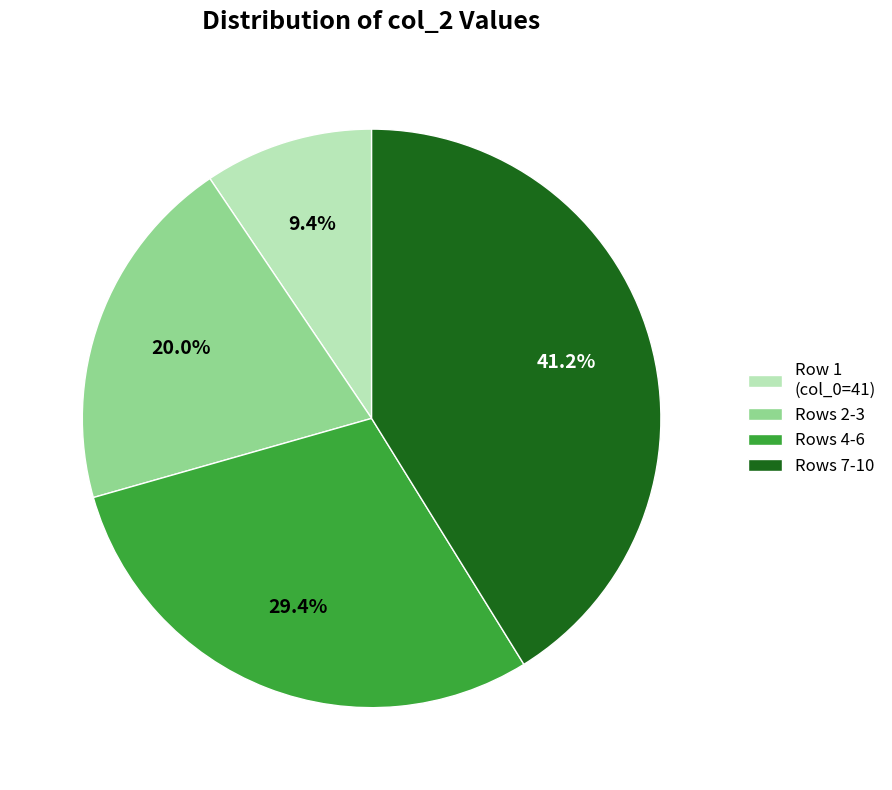

How many segments does this pie chart have?

4